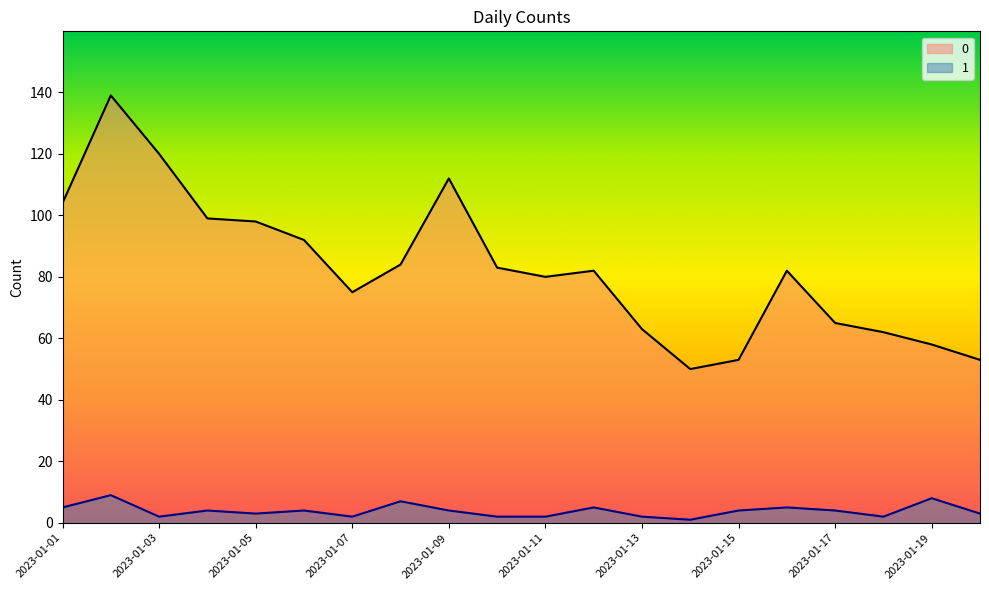

True or false: 1 has more than 2 points higher than both neighbors.

True